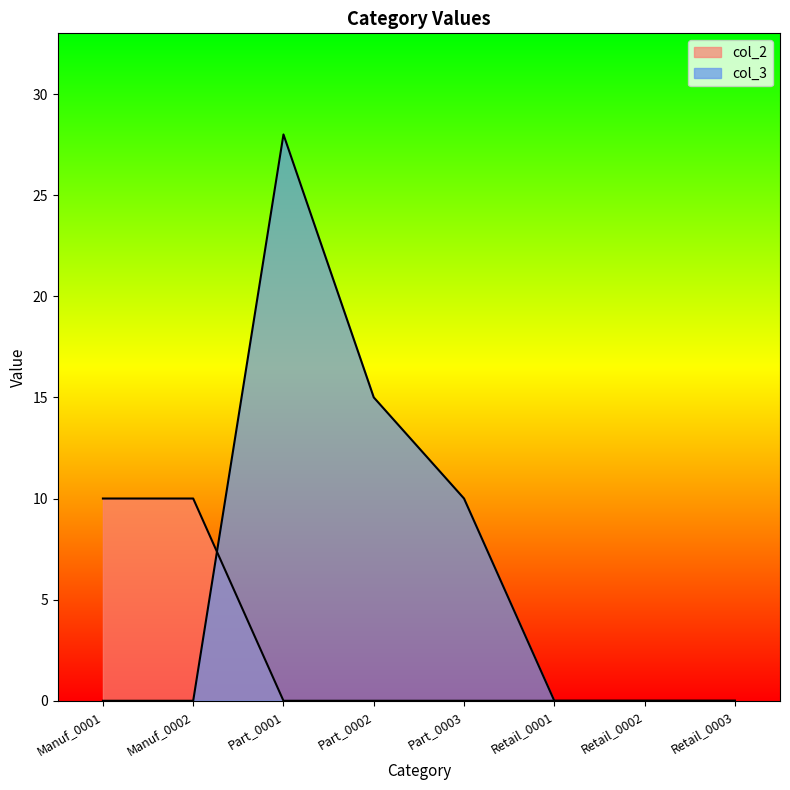

Does the chart display data point markers on the line(s)?

No